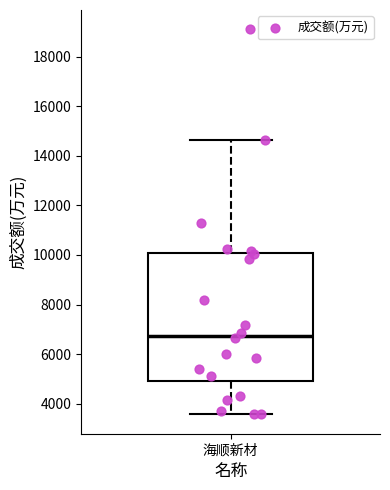

Read this box plot against the y-axis: the position of the median line, the range covered by the box, and the ends of both whiskers. The values are not printed on the chart, so give them approximately, as read against the axis.

median 6800, box 5000 to 10000, whiskers 3600 to 14600